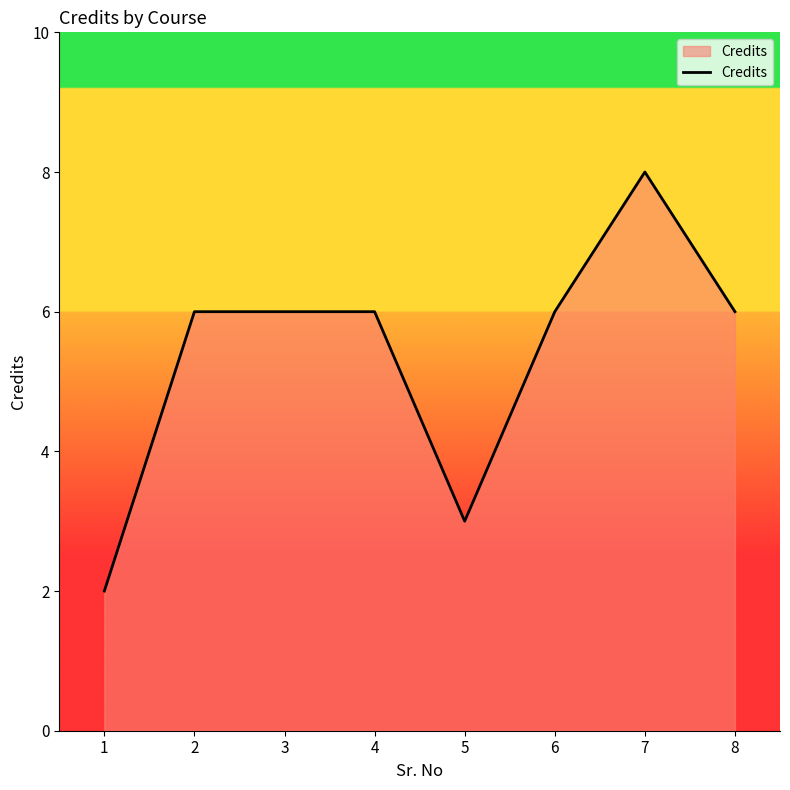

How many values are between 6 and 7?

5